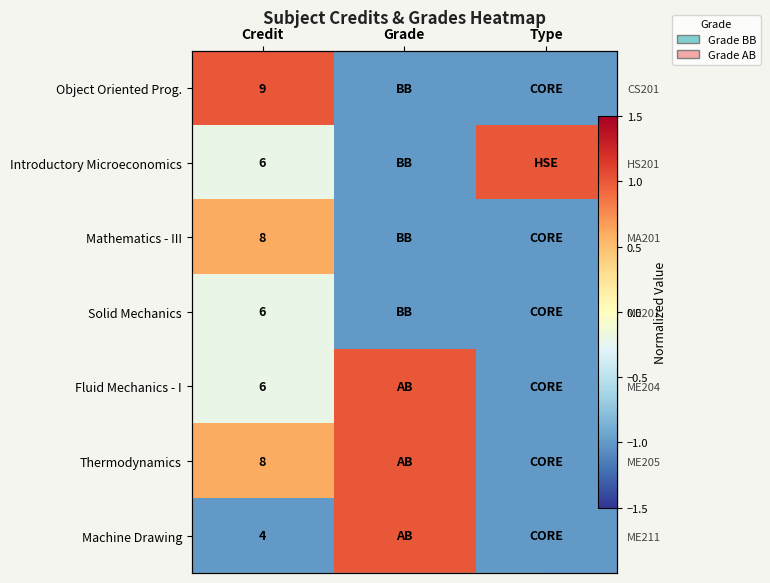

What is the difference between the highest and lowest values at Credit?

2.0